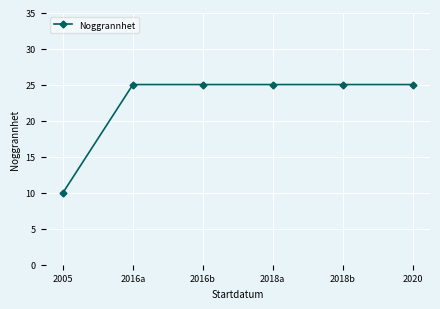

What is the label of the 1st point from the left?

2005